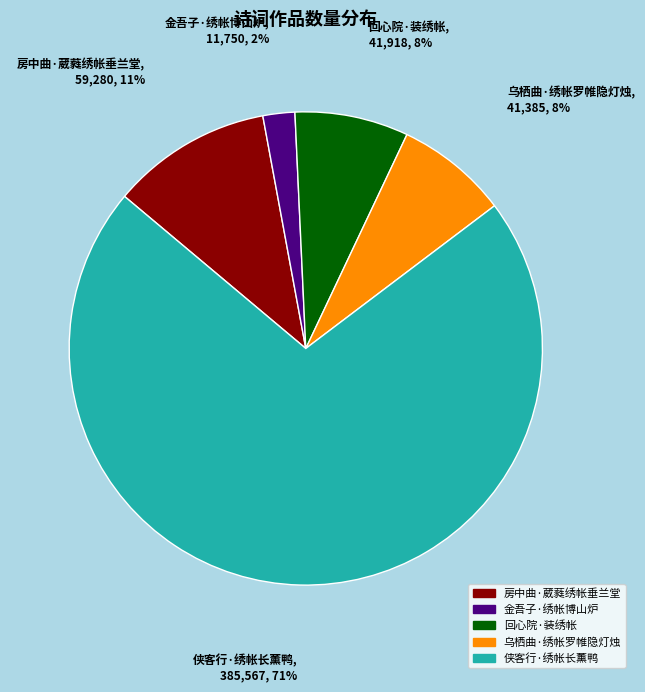

What percentage is the 房中曲·葳蕤绣帐垂兰堂 slice, to the nearest percent?

11%